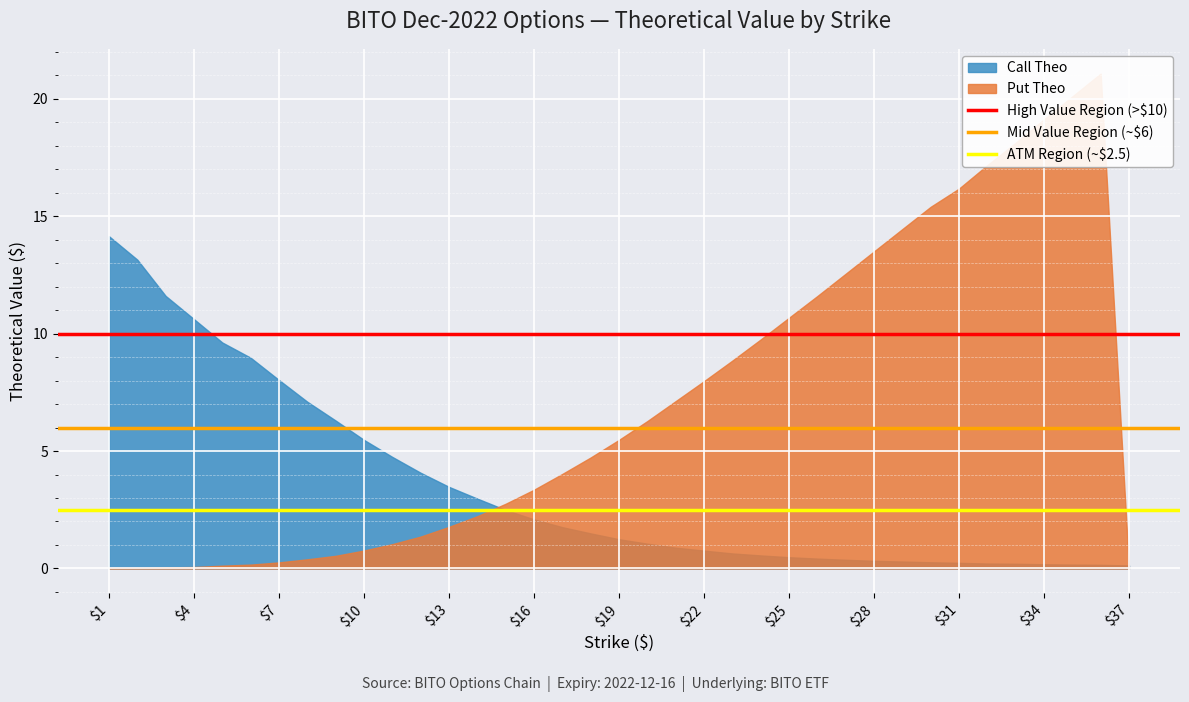

Which series has the largest total across all categories?

High Value Region (>$10)